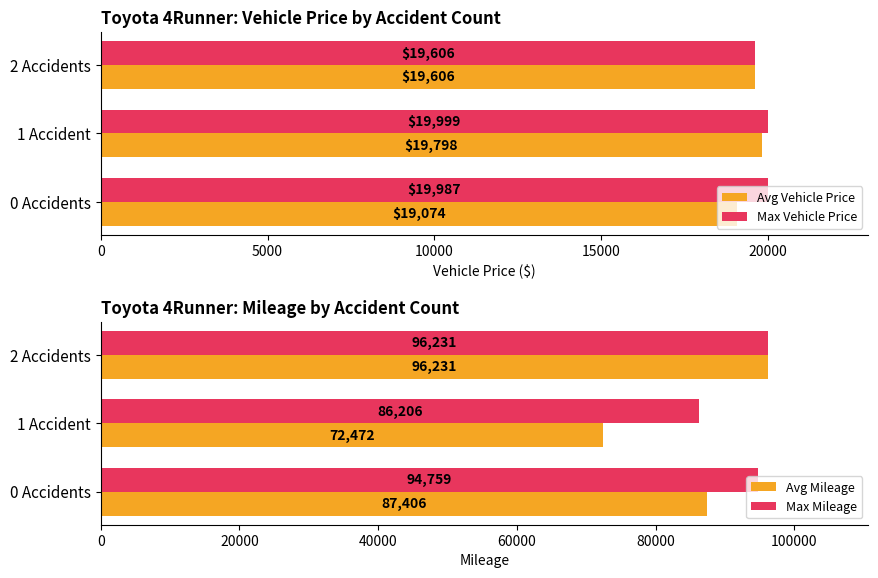

At which label does Avg Vehicle Price reach its minimum?

0 Accidents